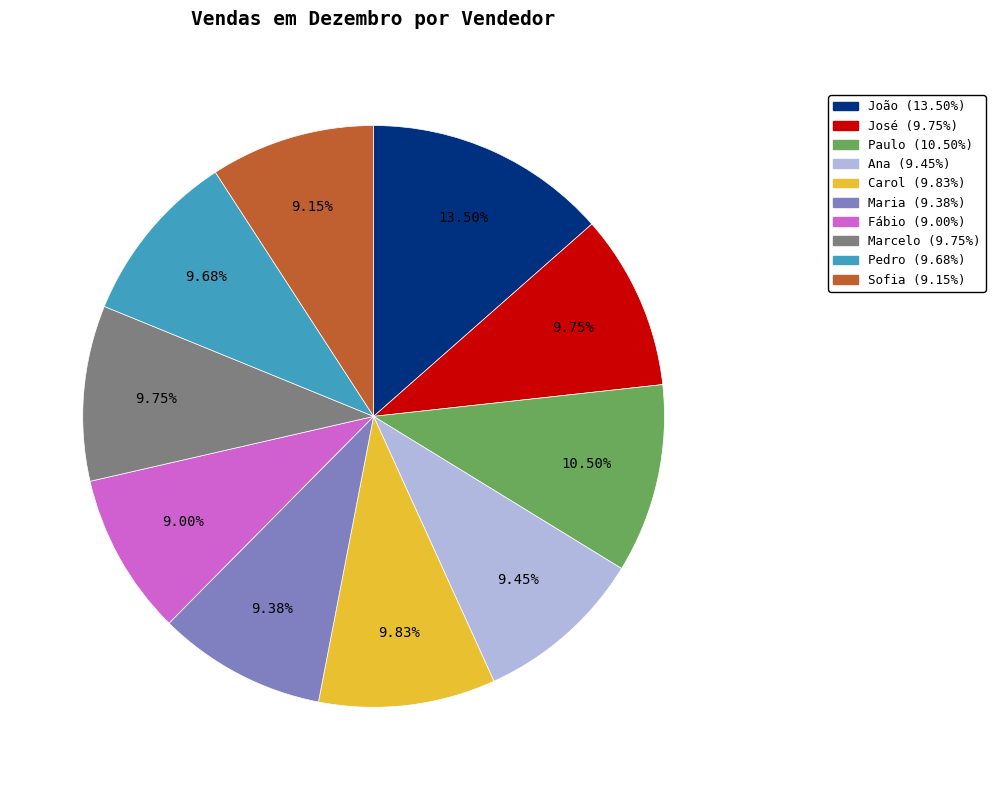

Do Fábio and José together represent more than half of the pie?

No